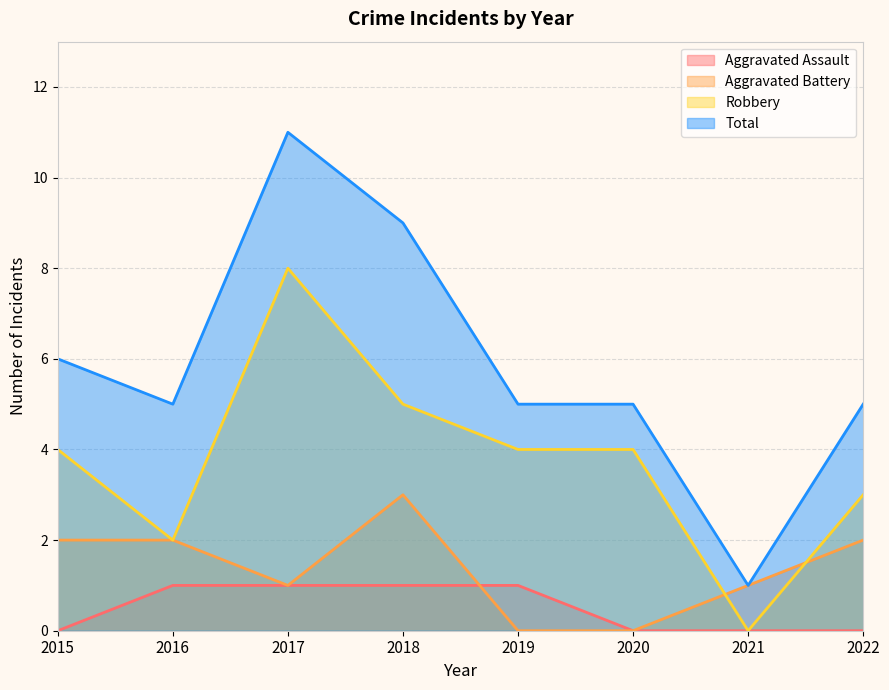

Rank the series at 2016 from highest to lowest value.

Total, Aggravated Battery, Robbery, Aggravated Assault